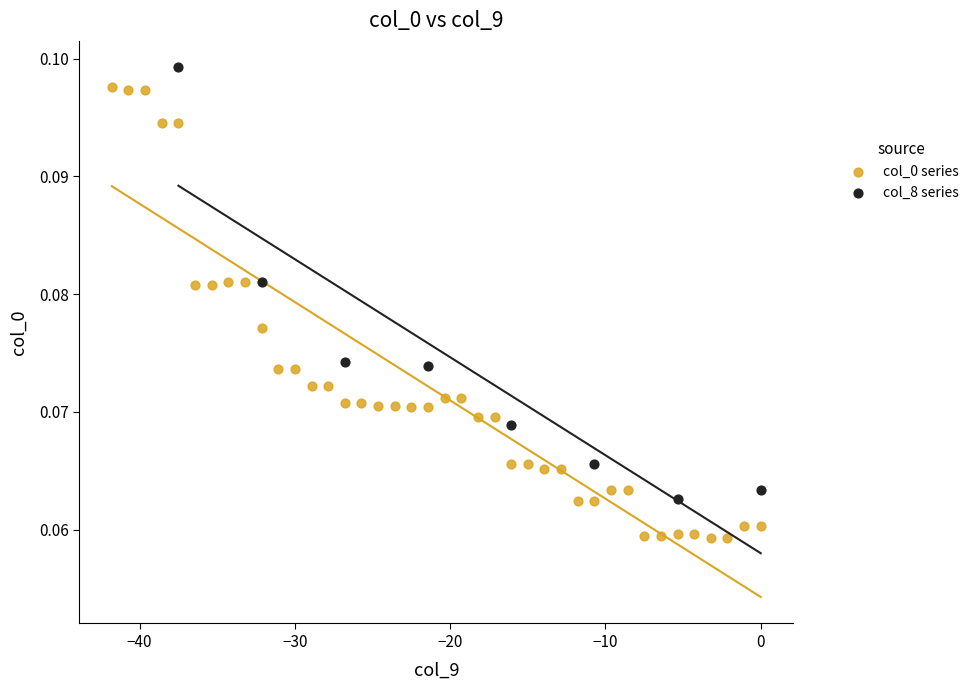

Which series reaches the minimum Y coordinate?

col_0 series